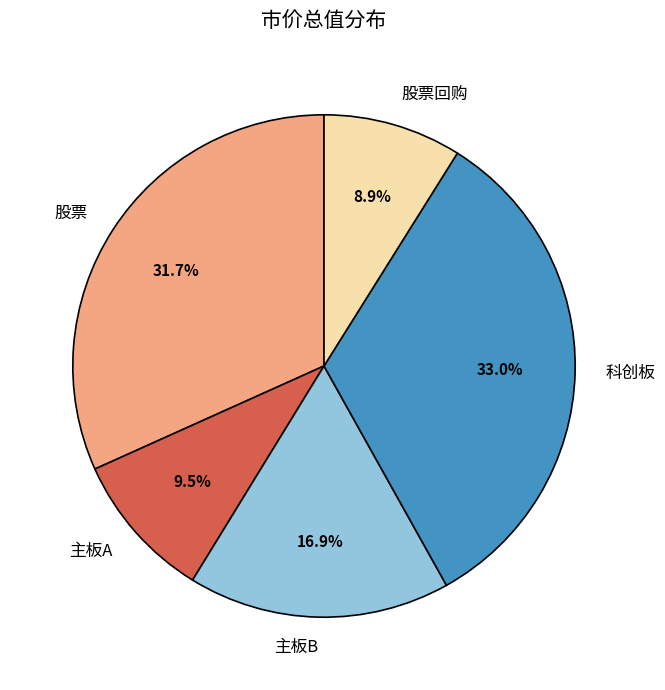

Approximately how many times larger is the value at 科创板 compared to 股票?

1.0